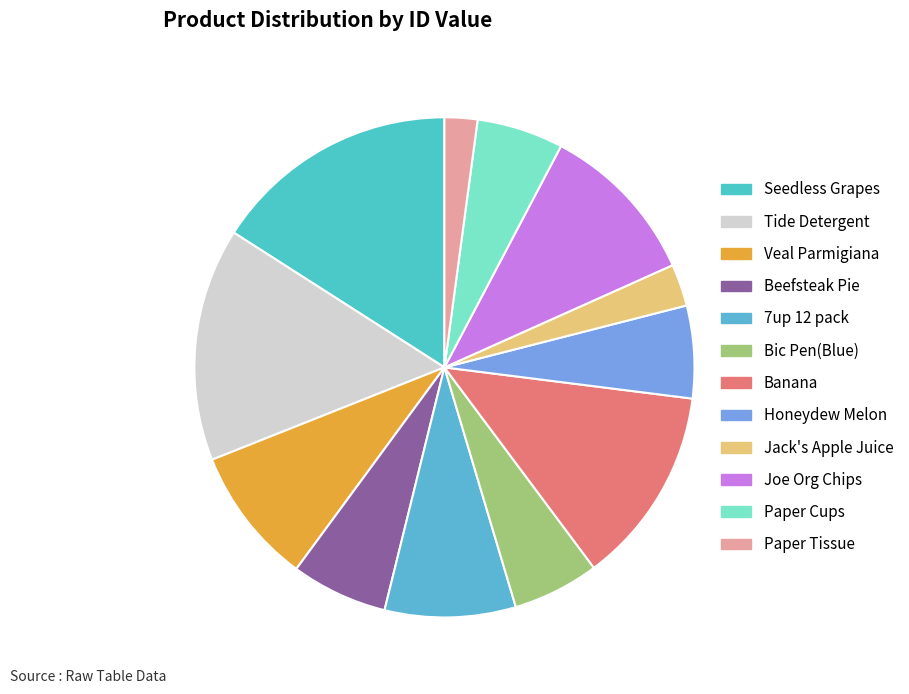

Is Joe Org Chips the majority of the pie?

No